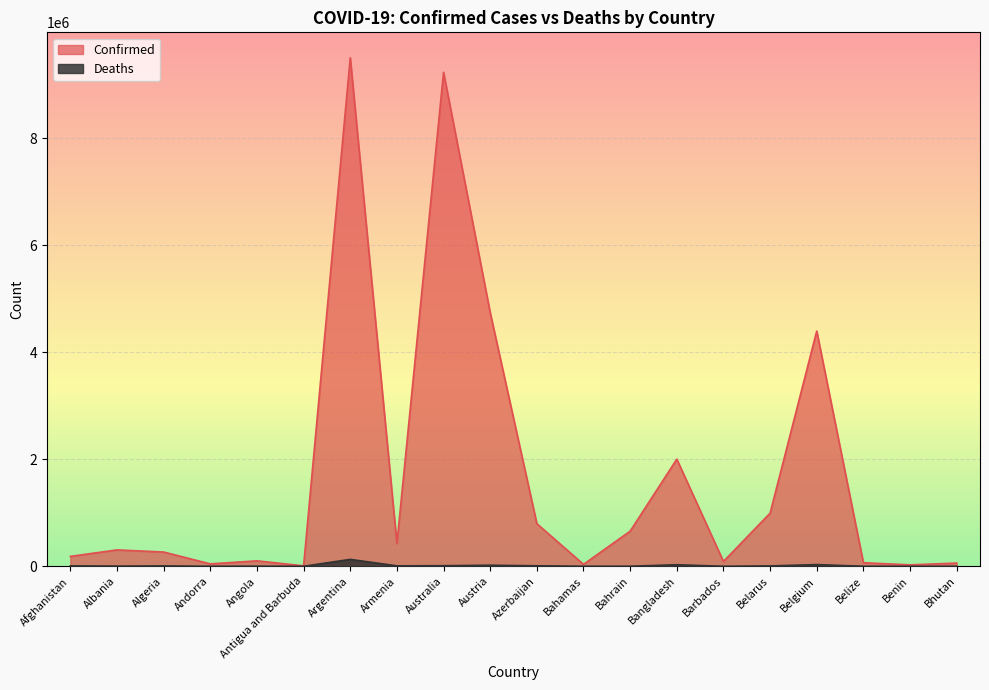

At which label is Deaths closest to 64649?

Belgium